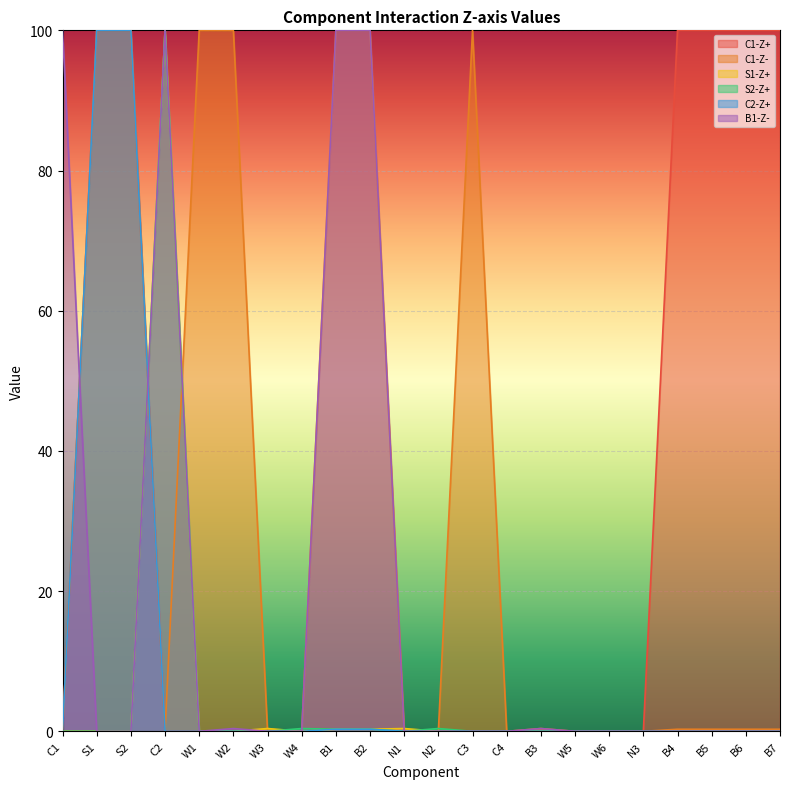

The C1-Z- series shows 0.0 at W3. True or false?

True